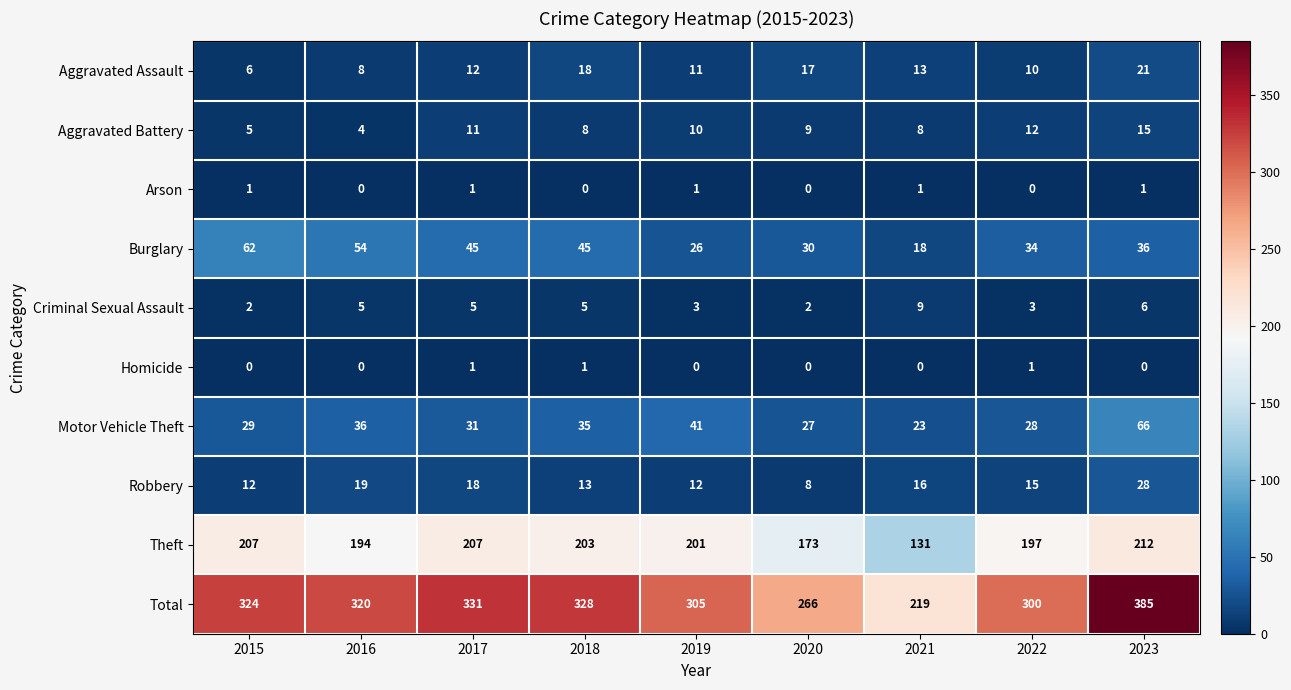

The Motor Vehicle Theft series shows 93 at 2023. True or false?

False